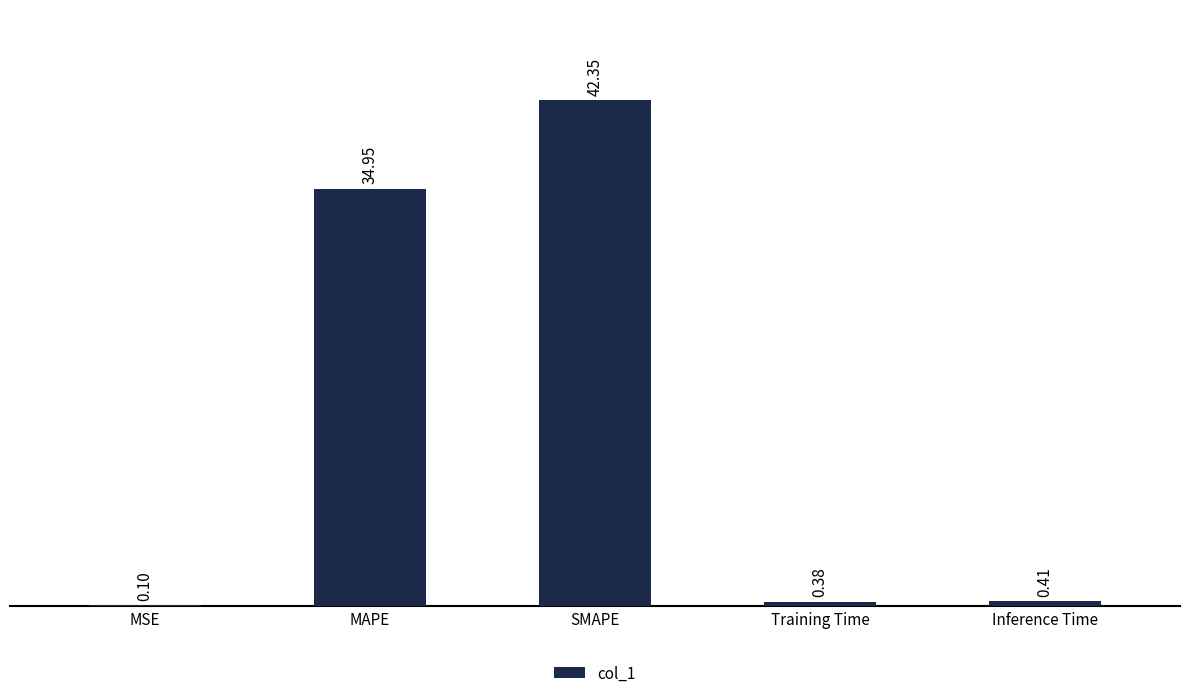

Which has a higher value, Training Time or Inference Time?

Inference Time